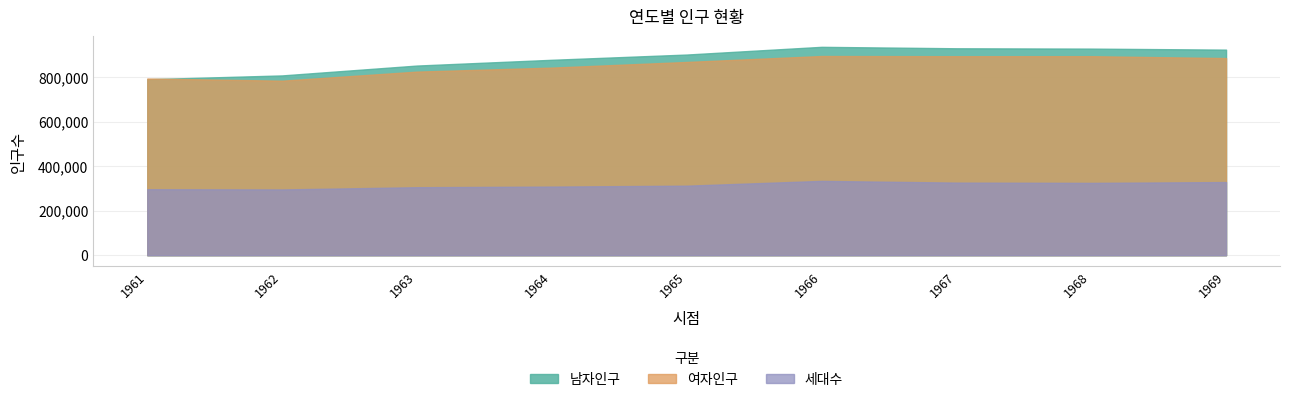

What is the approximate value of 세대수 at 1964?

308605